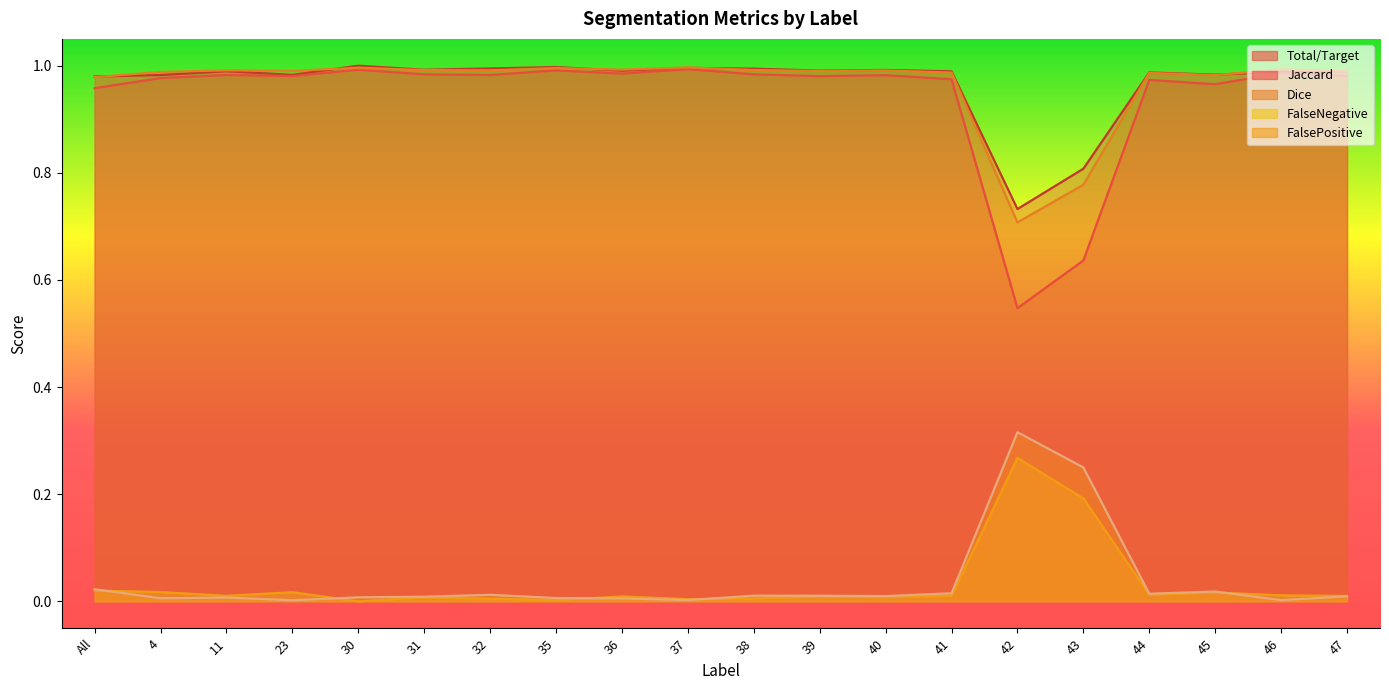

Where is the first local minimum for FalsePositive?

4